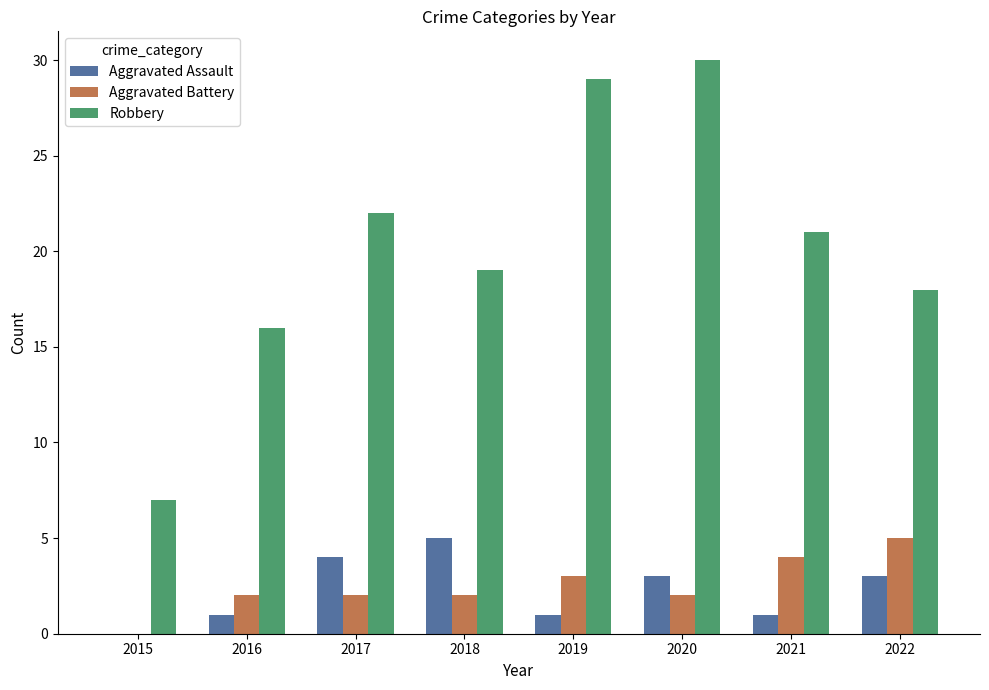

What is the sum of the Aggravated Battery values at 2019 and 2020?

5